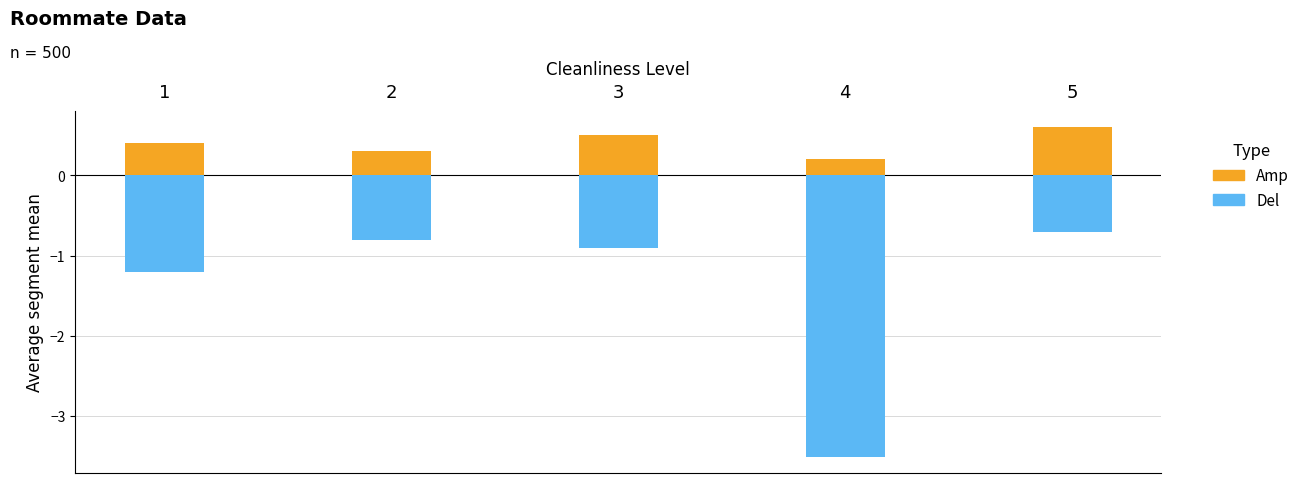

What is the difference between the highest and lowest values at 5?

1.3